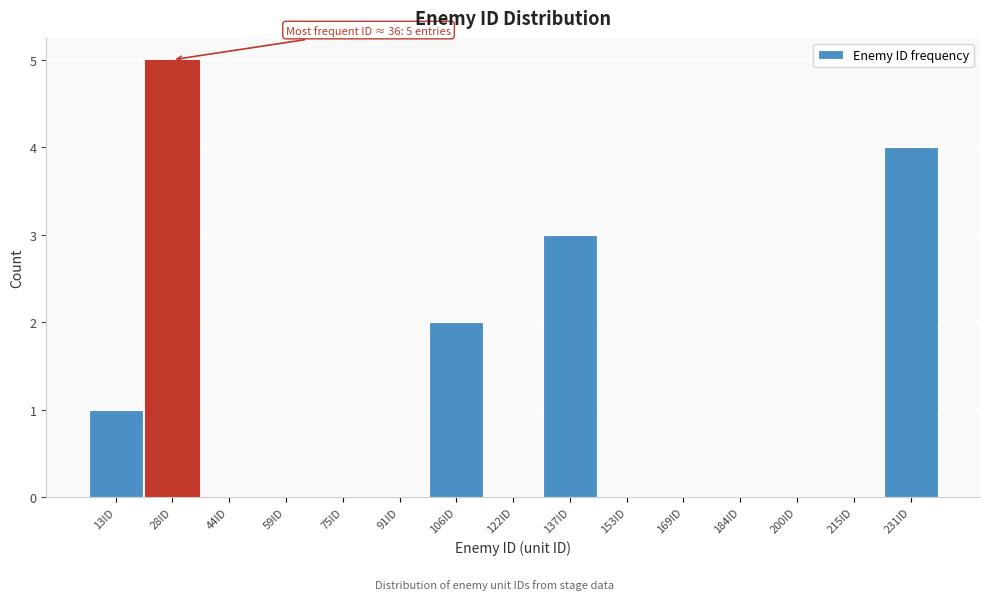

Approximately how many times larger is the value at 28ID compared to 13ID?

5.0